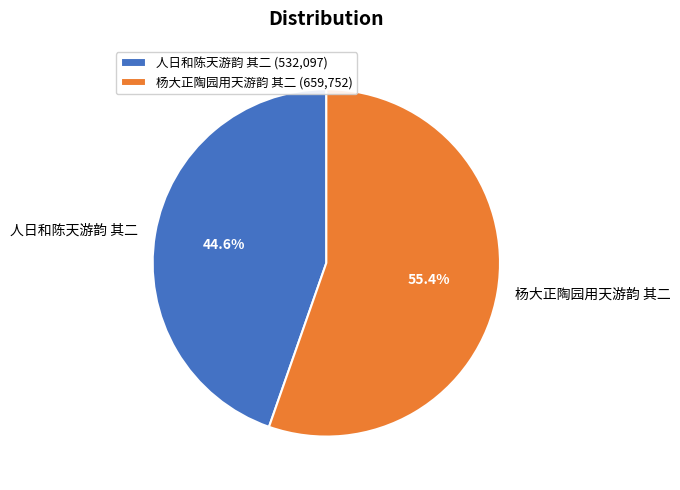

Which slice is the smallest?

人日和陈天游韵 其二